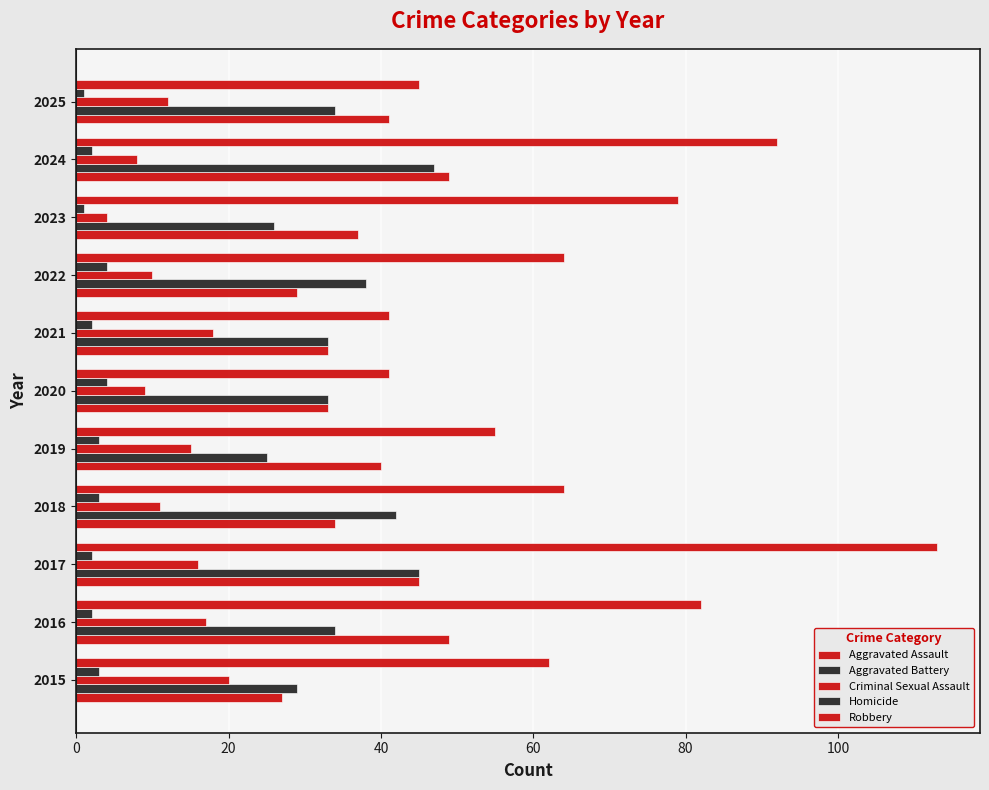

How many data points in Aggravated Assault are less than 37?

5